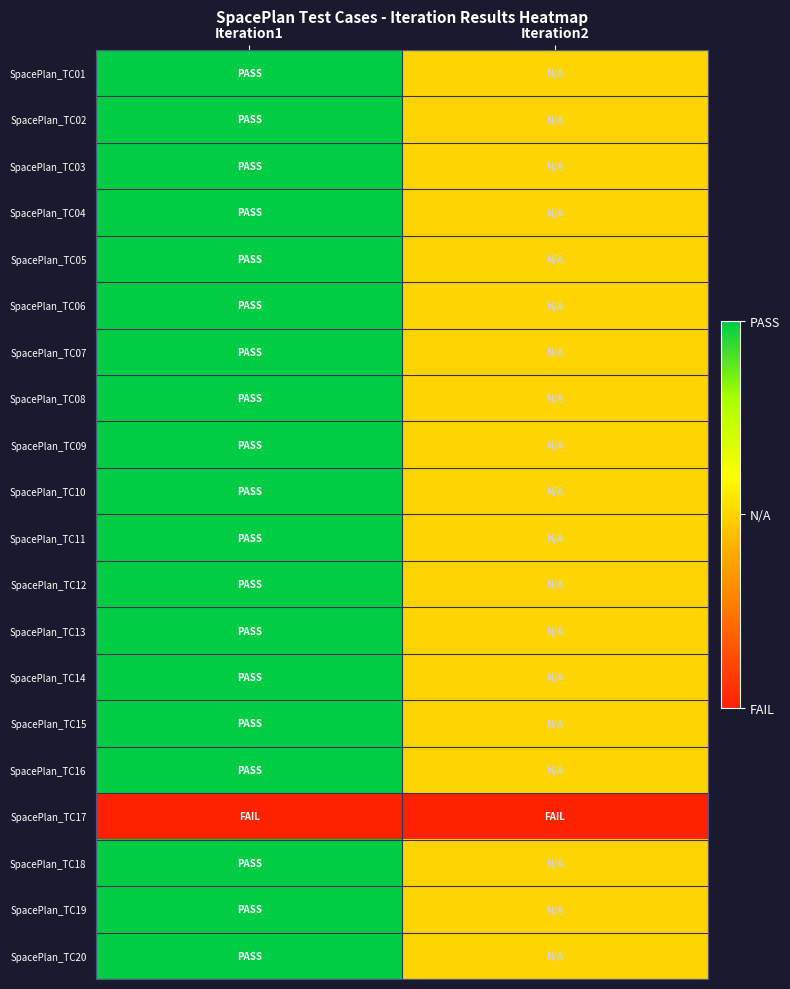

Reading right to left, extract all data points from this chart.

SpacePlan_TC01: Iteration2=1	Iteration1=2
SpacePlan_TC02: Iteration2=1	Iteration1=2
SpacePlan_TC03: Iteration2=1	Iteration1=2
SpacePlan_TC04: Iteration2=1	Iteration1=2
SpacePlan_TC05: Iteration2=1	Iteration1=2
SpacePlan_TC06: Iteration2=1	Iteration1=2
SpacePlan_TC07: Iteration2=1	Iteration1=2
SpacePlan_TC08: Iteration2=1	Iteration1=2
SpacePlan_TC09: Iteration2=1	Iteration1=2
SpacePlan_TC10: Iteration2=1	Iteration1=2
SpacePlan_TC11: Iteration2=1	Iteration1=2
SpacePlan_TC12: Iteration2=1	Iteration1=2
SpacePlan_TC13: Iteration2=1	Iteration1=2
SpacePlan_TC14: Iteration2=1	Iteration1=2
SpacePlan_TC15: Iteration2=1	Iteration1=2
SpacePlan_TC16: Iteration2=1	Iteration1=2
SpacePlan_TC17: Iteration2=0	Iteration1=0
SpacePlan_TC18: Iteration2=1	Iteration1=2
SpacePlan_TC19: Iteration2=1	Iteration1=2
SpacePlan_TC20: Iteration2=1	Iteration1=2